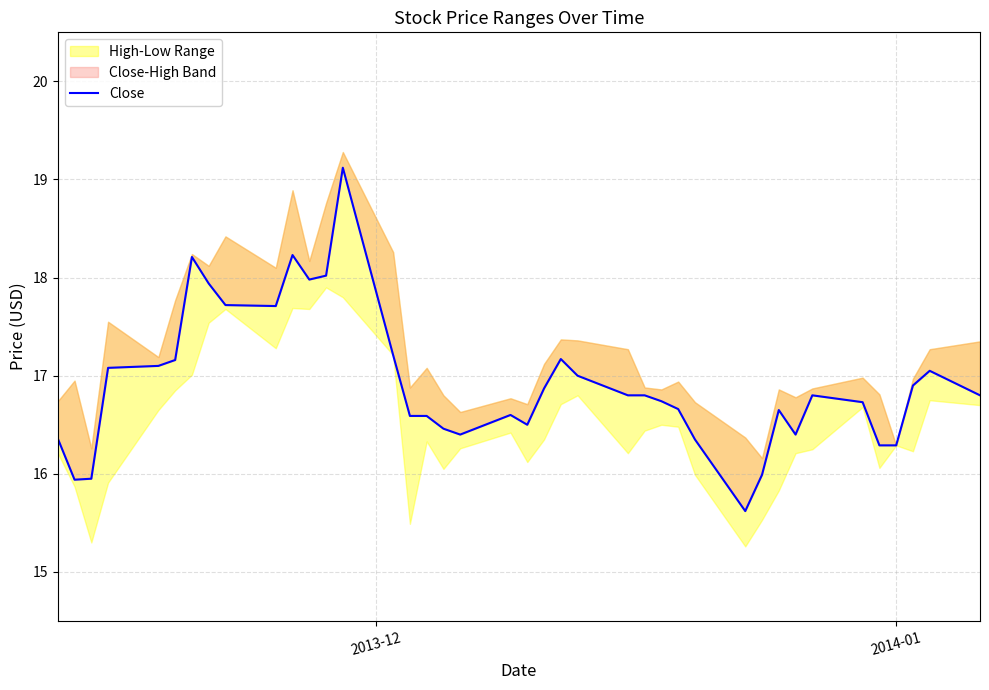

Does the chart display data point markers on the line(s)?

No